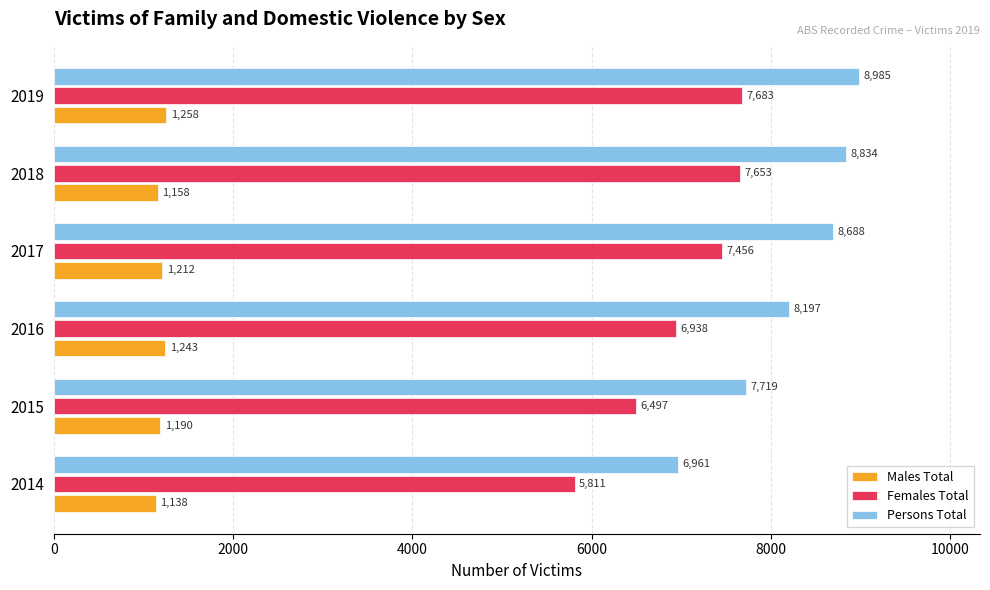

Rank the categories by Females Total value from highest to lowest.

2019, 2018, 2017, 2016, 2015, 2014